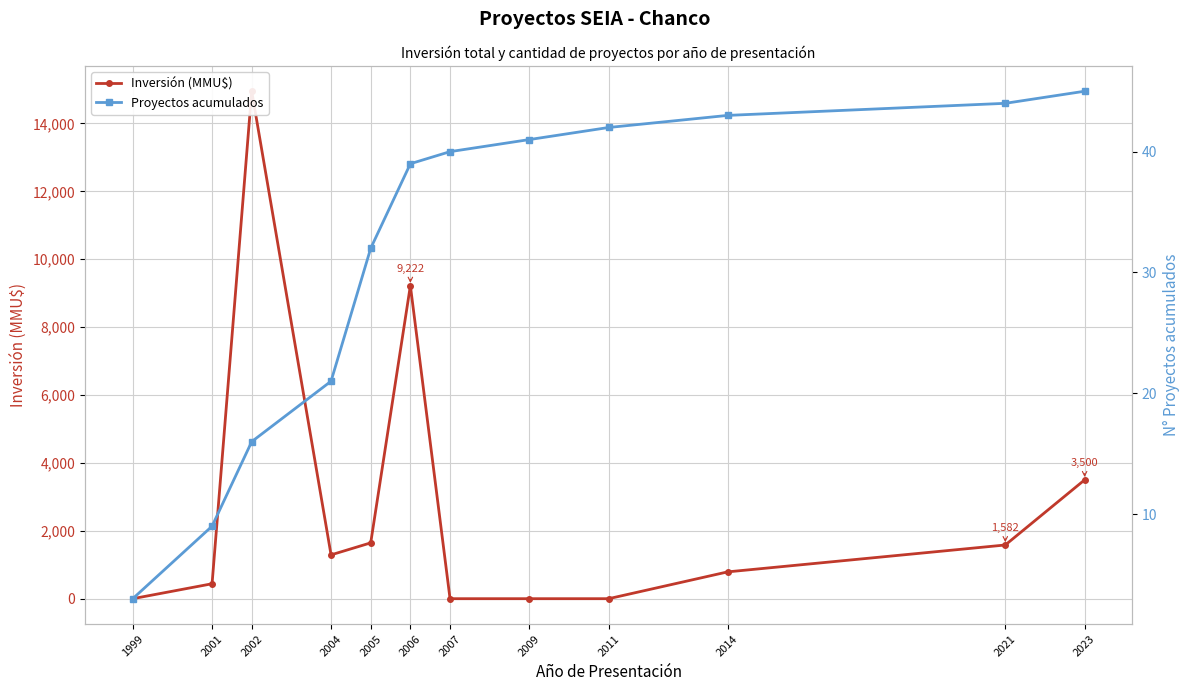

Which series has the widest spread of values?

Inversión (MMU$)